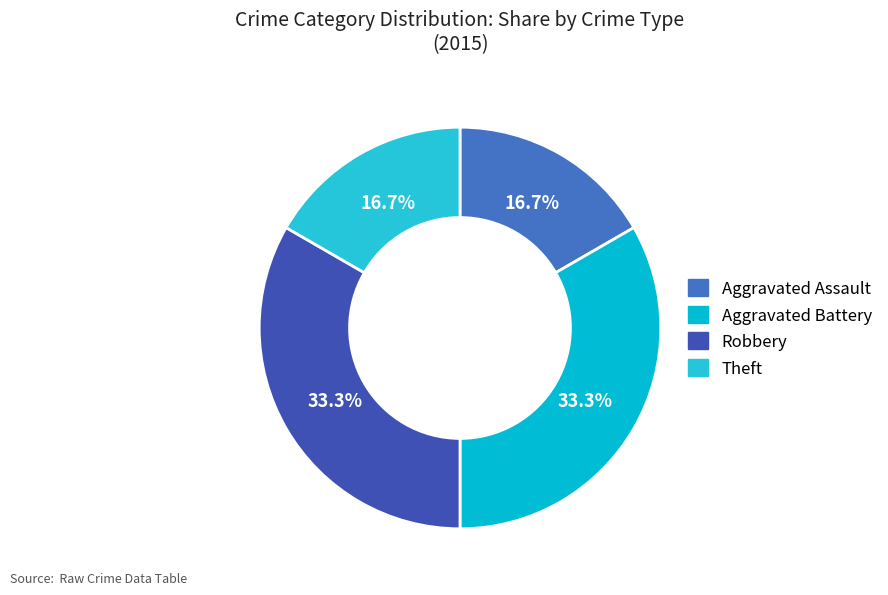

What is the ratio of the value at Robbery to the value at Aggravated Assault?

2.0